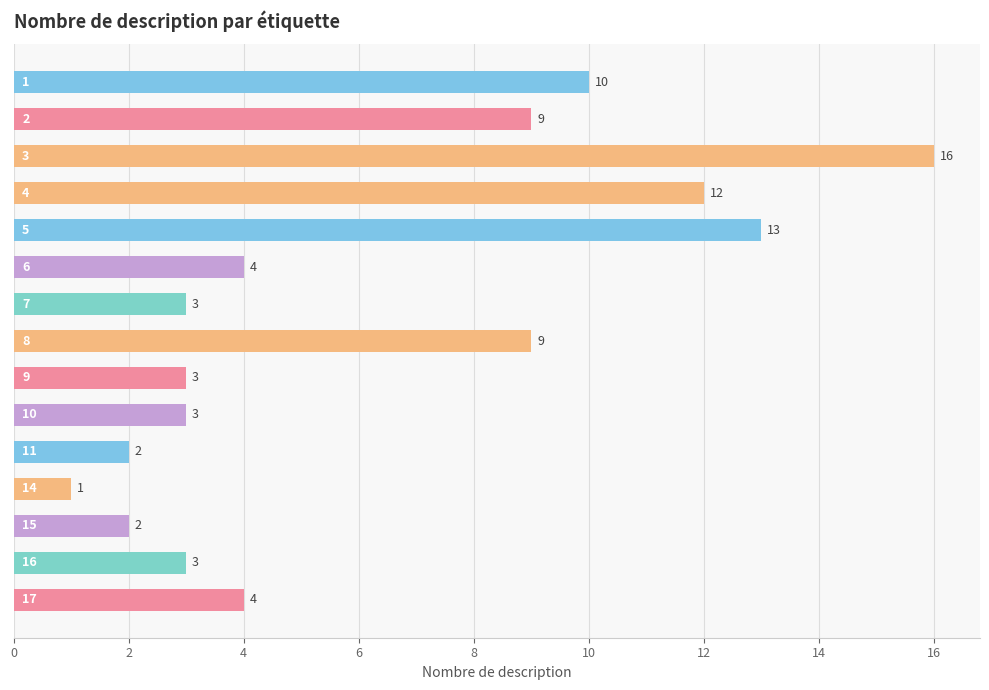

What is the value of the 9th bar from the top?

3